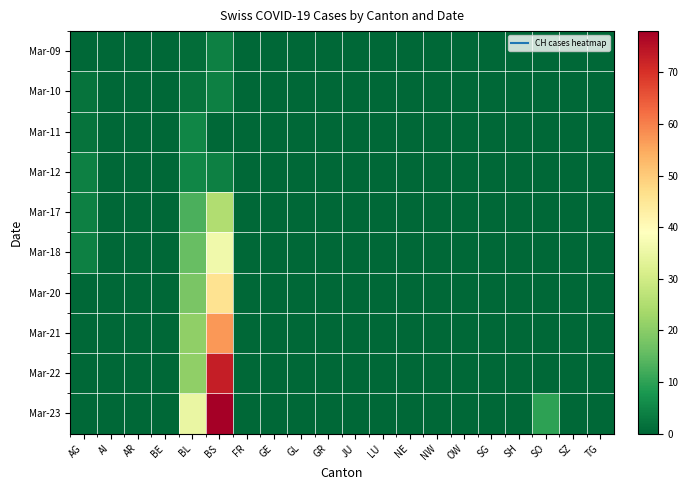

At which category is the sum across all series the highest?

BS